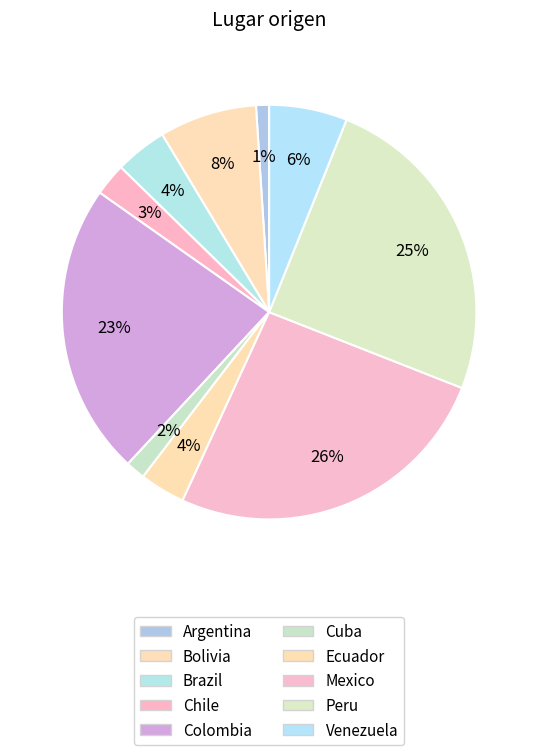

To the nearest percent, what portion does Brazil represent?

4%